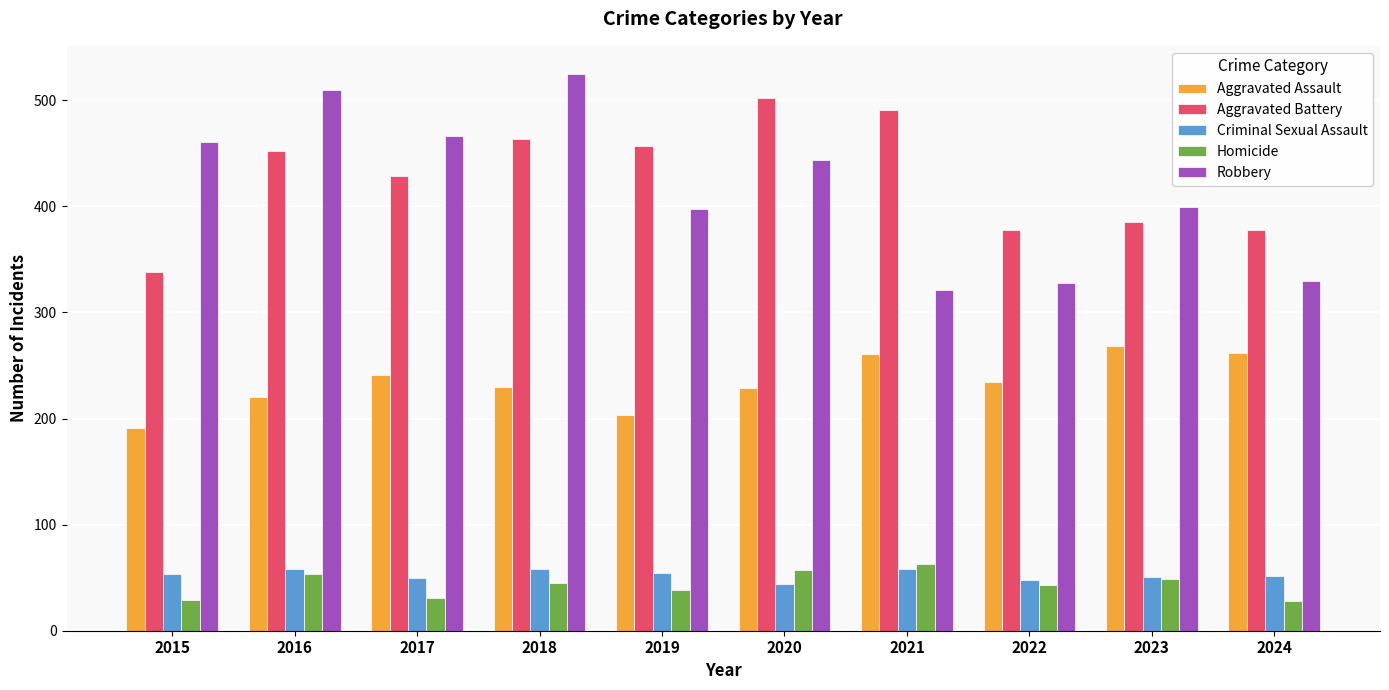

What is the difference between the highest and lowest values at 2023?

350